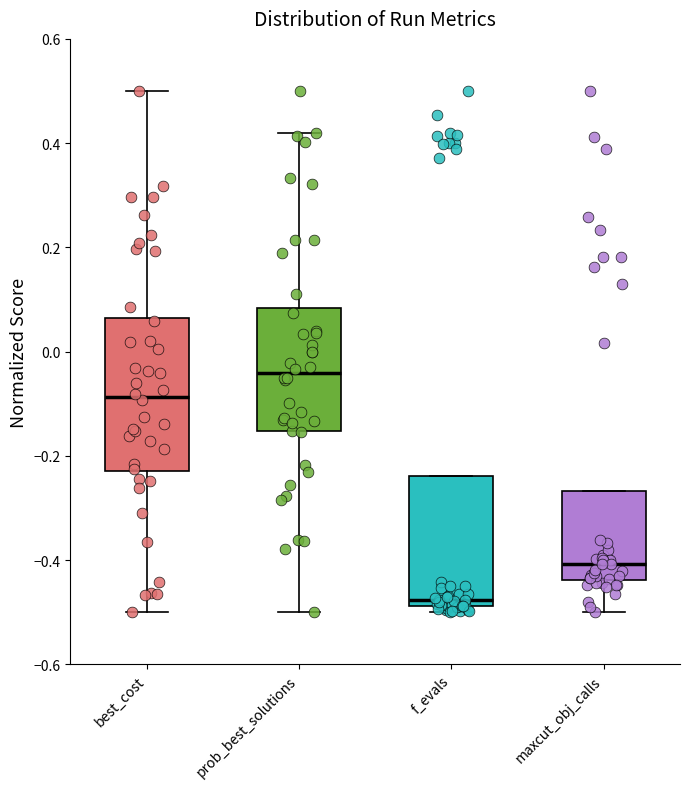

Where is the lower edge of the box for f_evals on the y-axis? The values are not printed on the chart, so give them approximately, as read against the axis.

-0.48